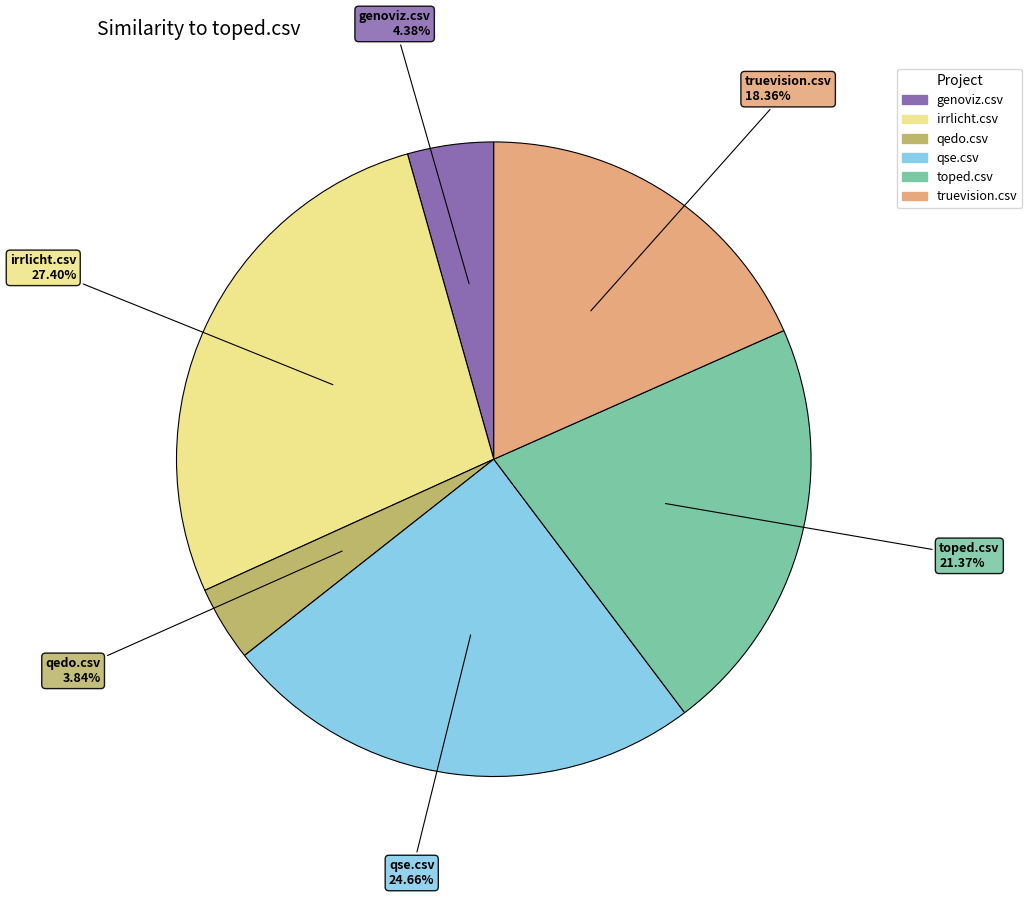

Rank the categories by value from lowest to highest.

qedo.csv, genoviz.csv, truevision.csv, toped.csv, qse.csv, irrlicht.csv